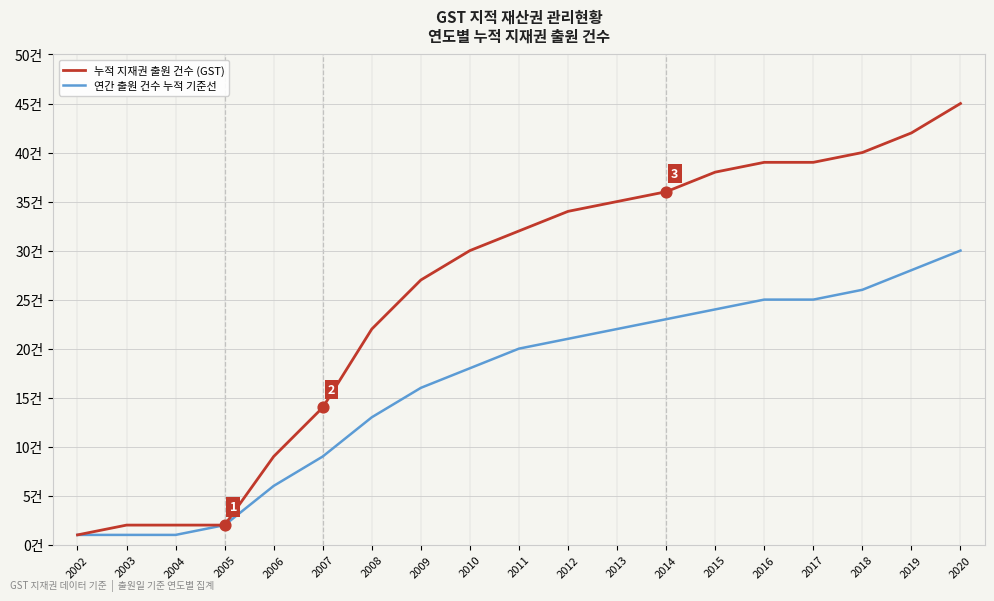

At which category is the sum across all series the highest?

2020